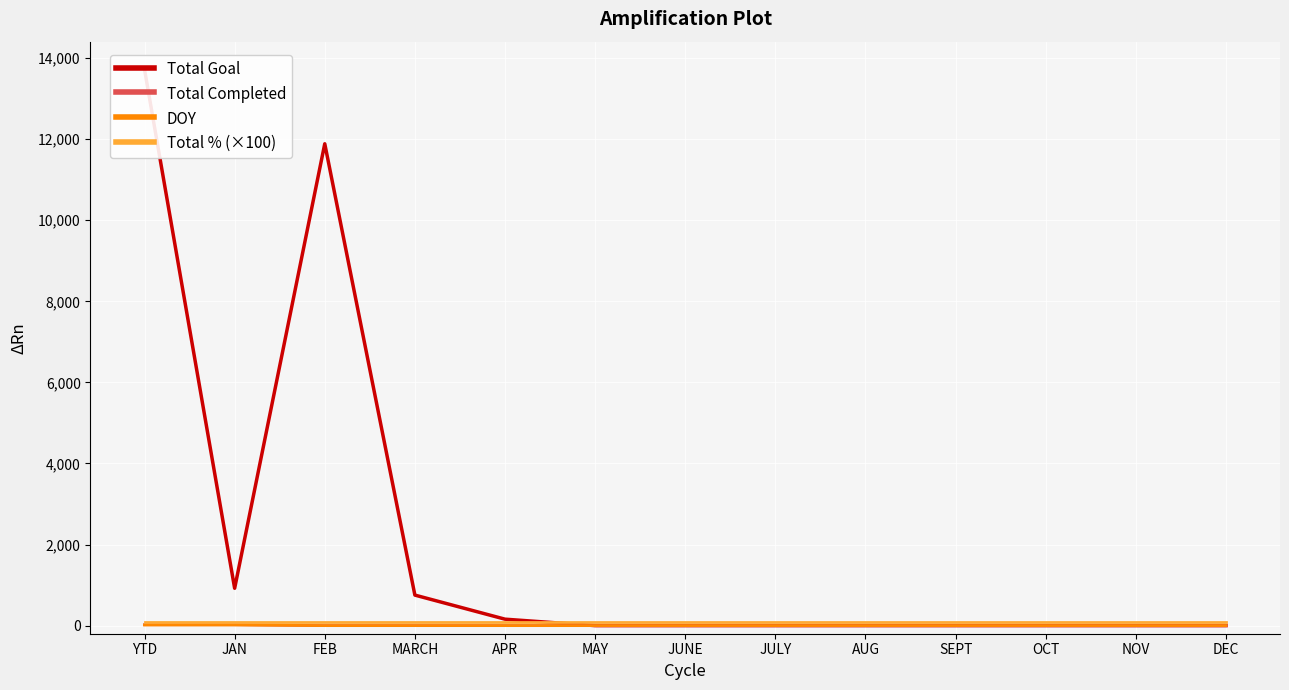

True or false: Total Goal and DOY intersect in this chart.

False